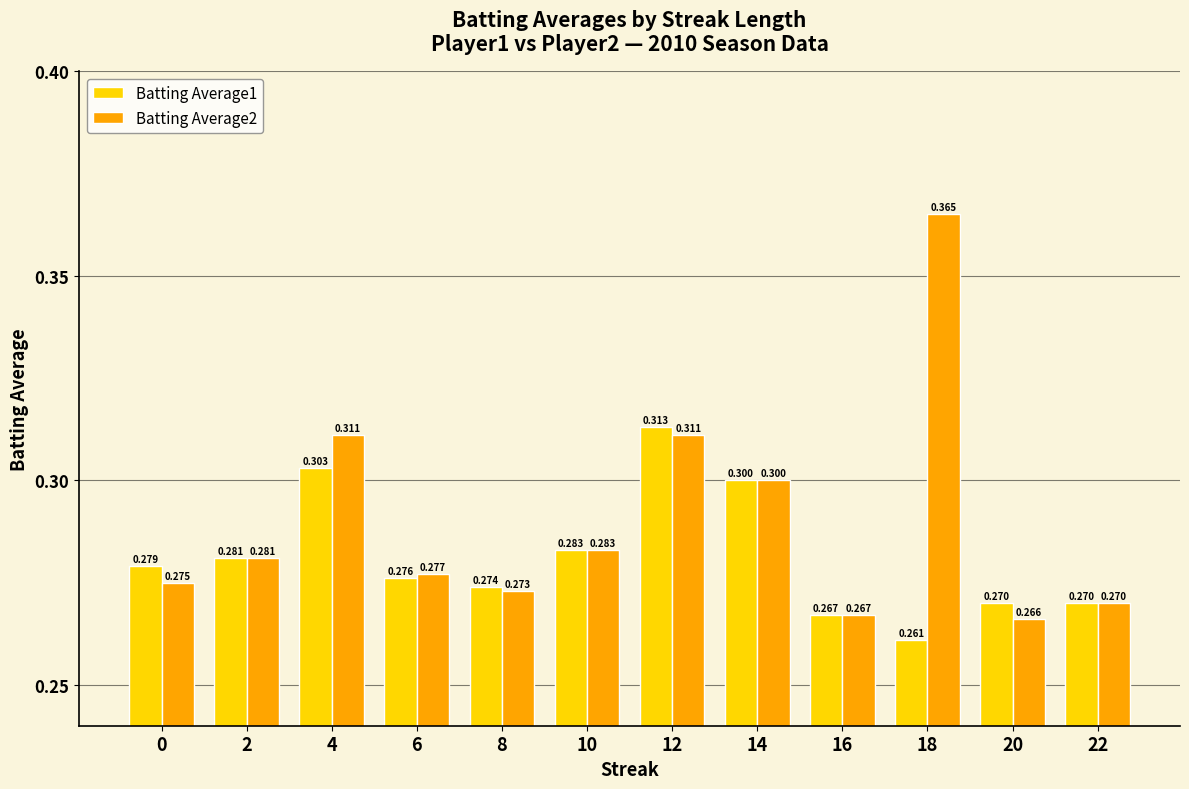

How many bars are there in total?

24